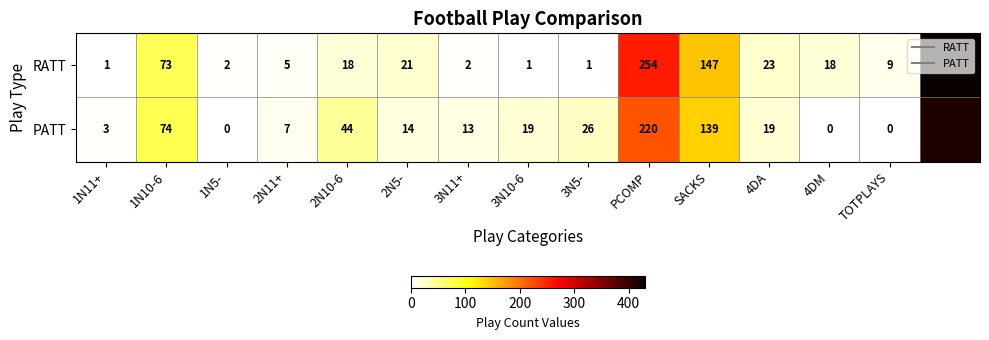

What is the sum of all RATT values?

1005